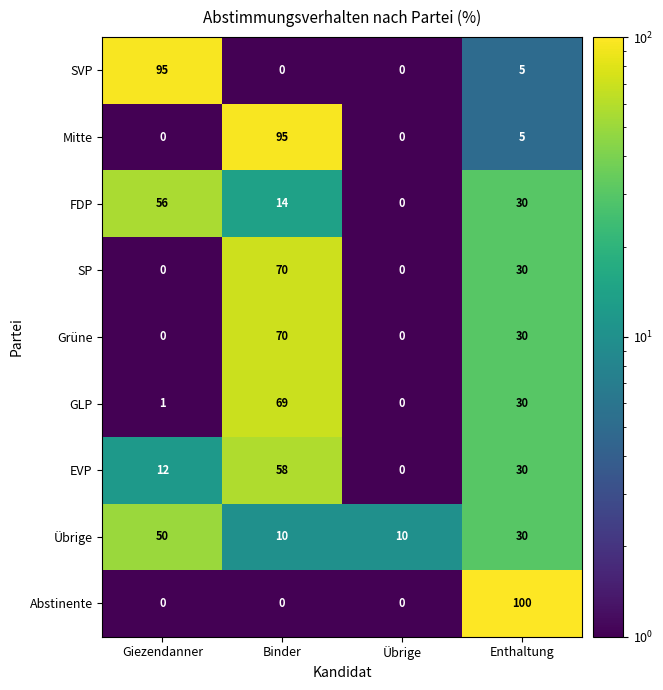

Read the Mitte value at Binder.

95